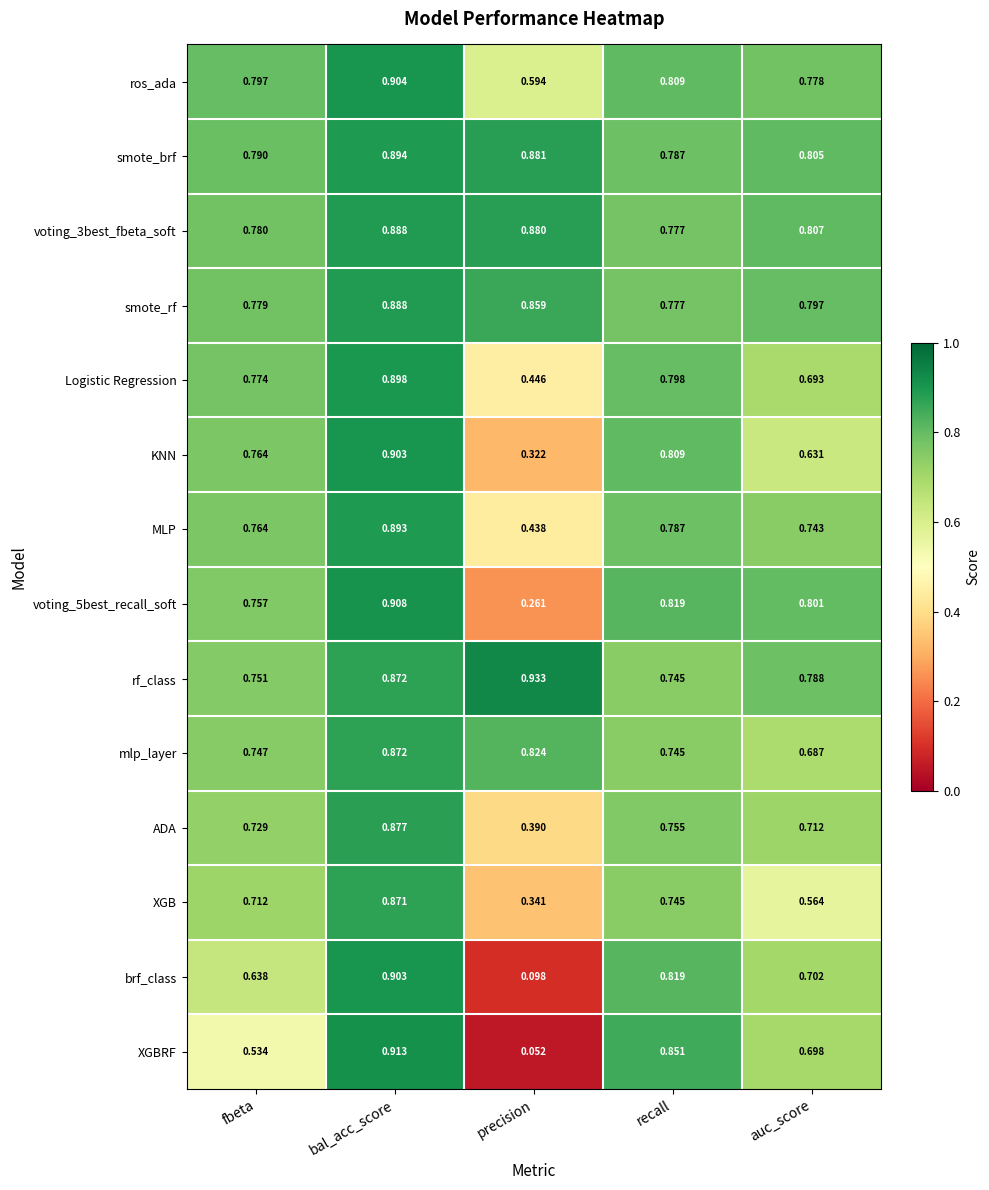

Which label corresponds to the largest value in the chart?

precision